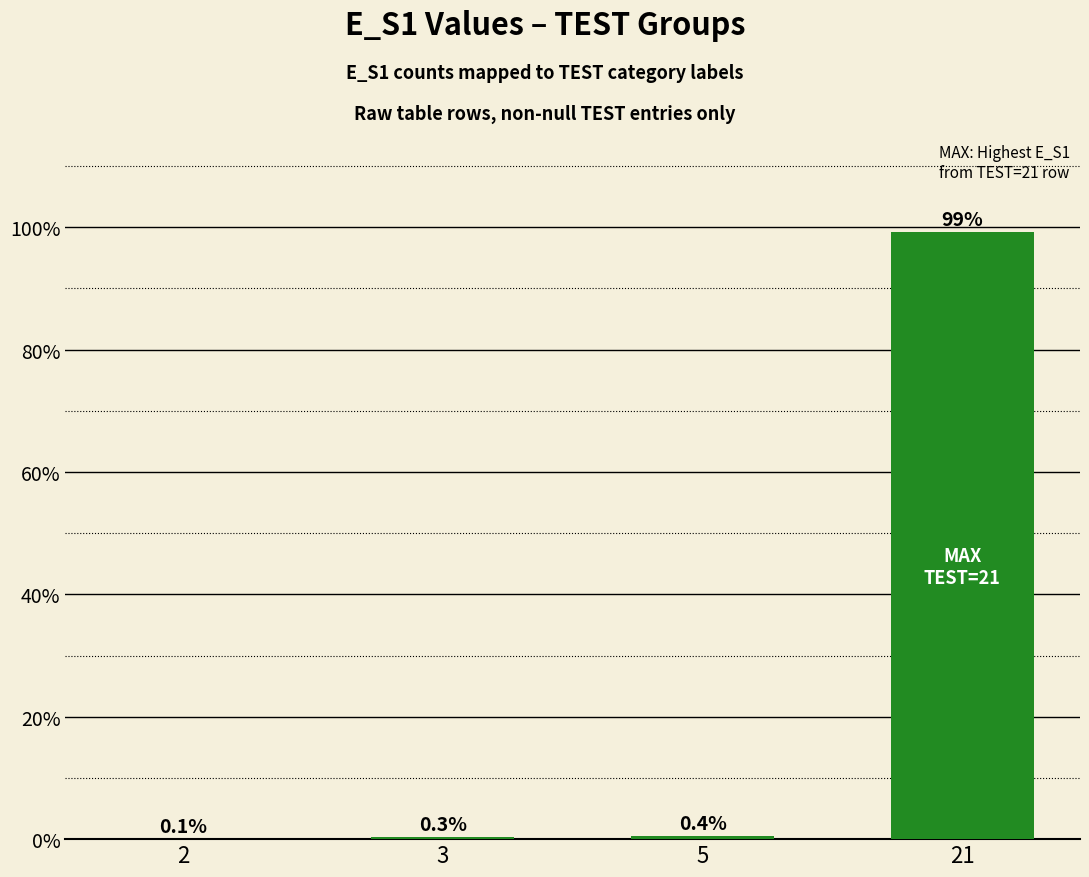

What is the difference between the values at 3 and 21?

98.9